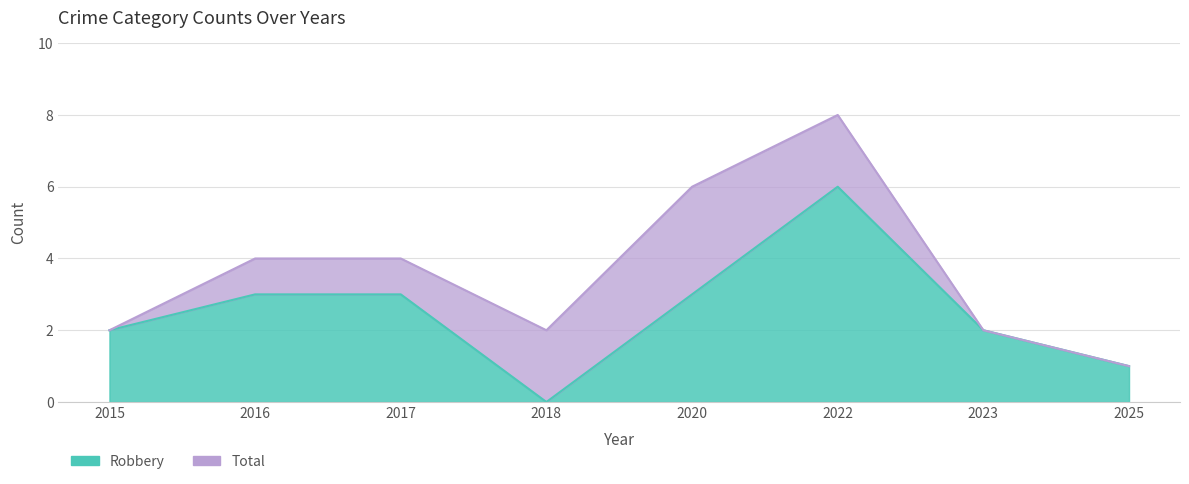

Does the chart display data point markers on the line(s)?

No